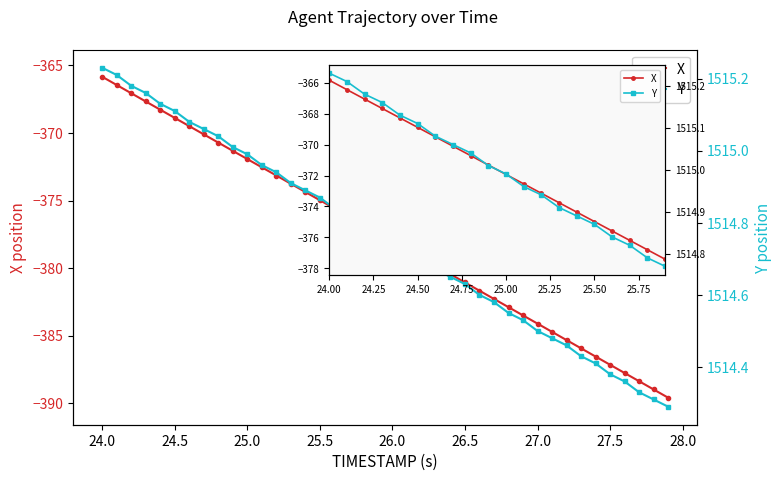

How many data points in Y are above 1515?

10